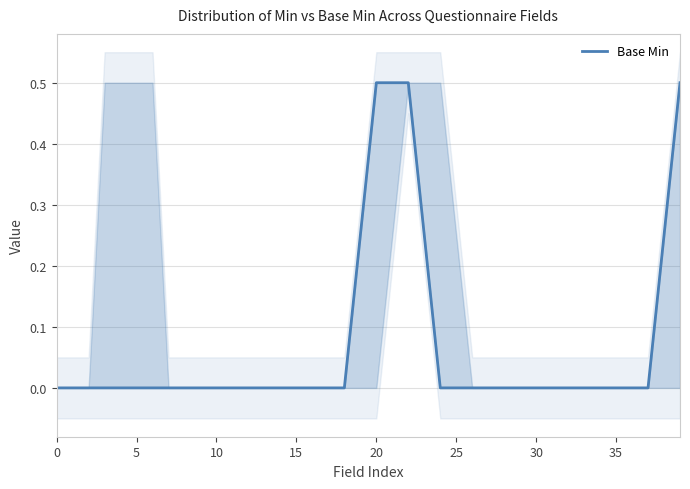

True or false: there are more than 2 points higher than both neighbors.

False